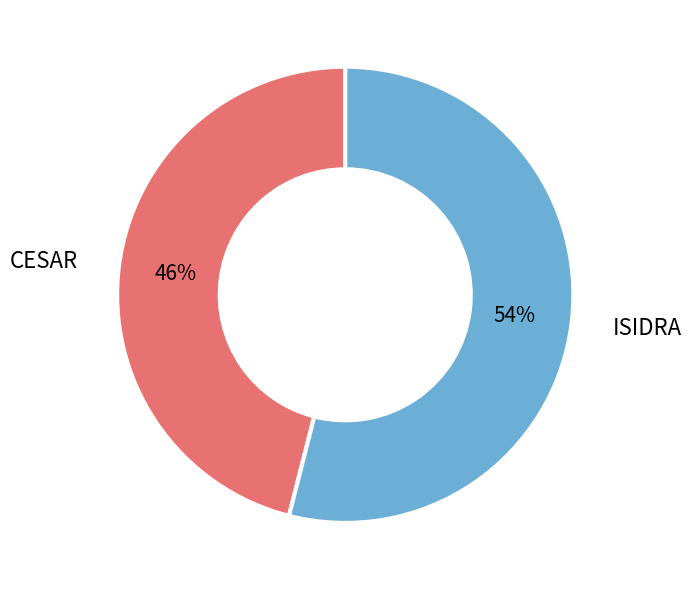

How many slices are in this pie chart?

2